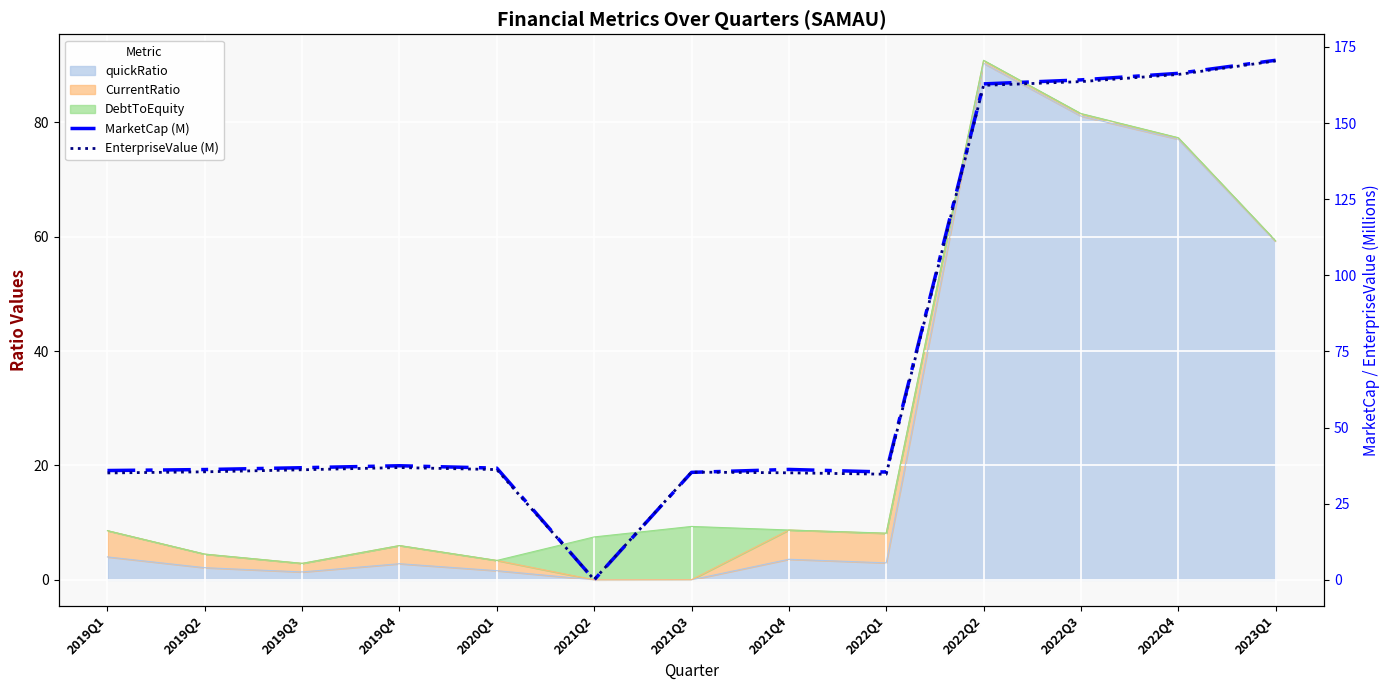

Where does the MarketCap (M) series first go above 36?

2019Q2